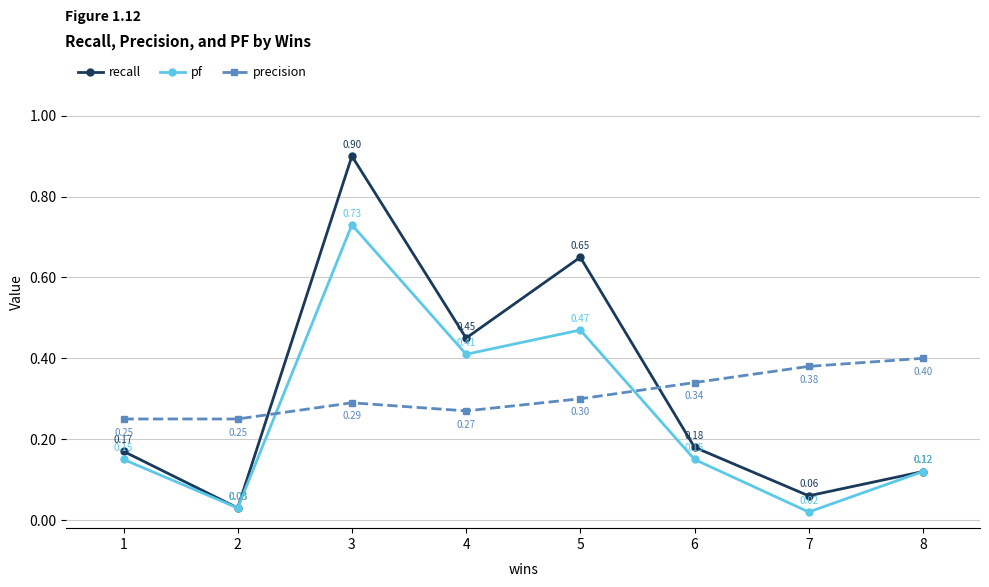

How many categories are shown in the chart?

8